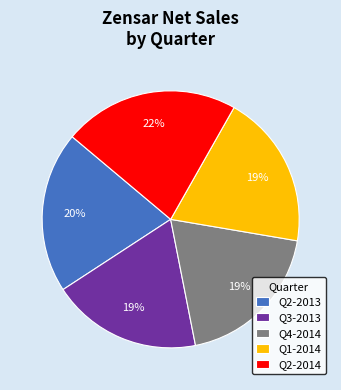

Is there a majority slice in this chart?

No